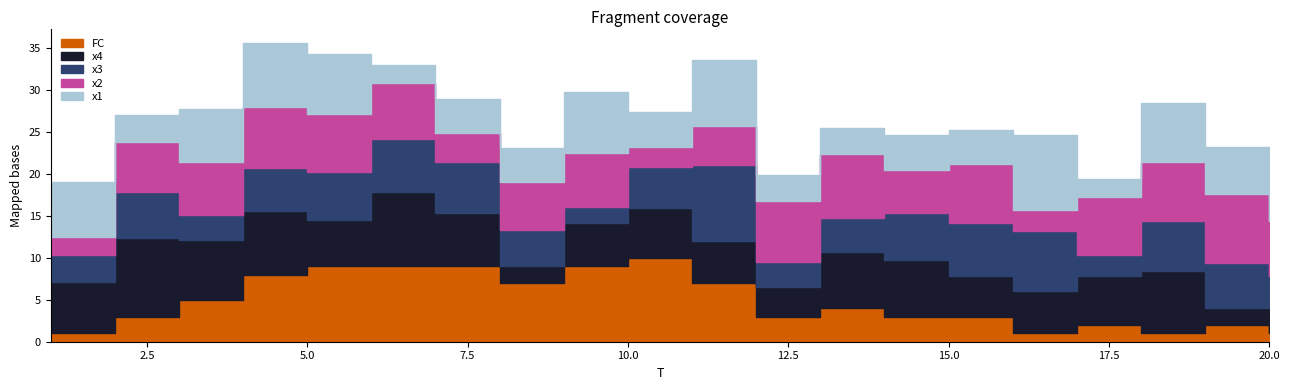

Which series has the largest total across all categories?

x2